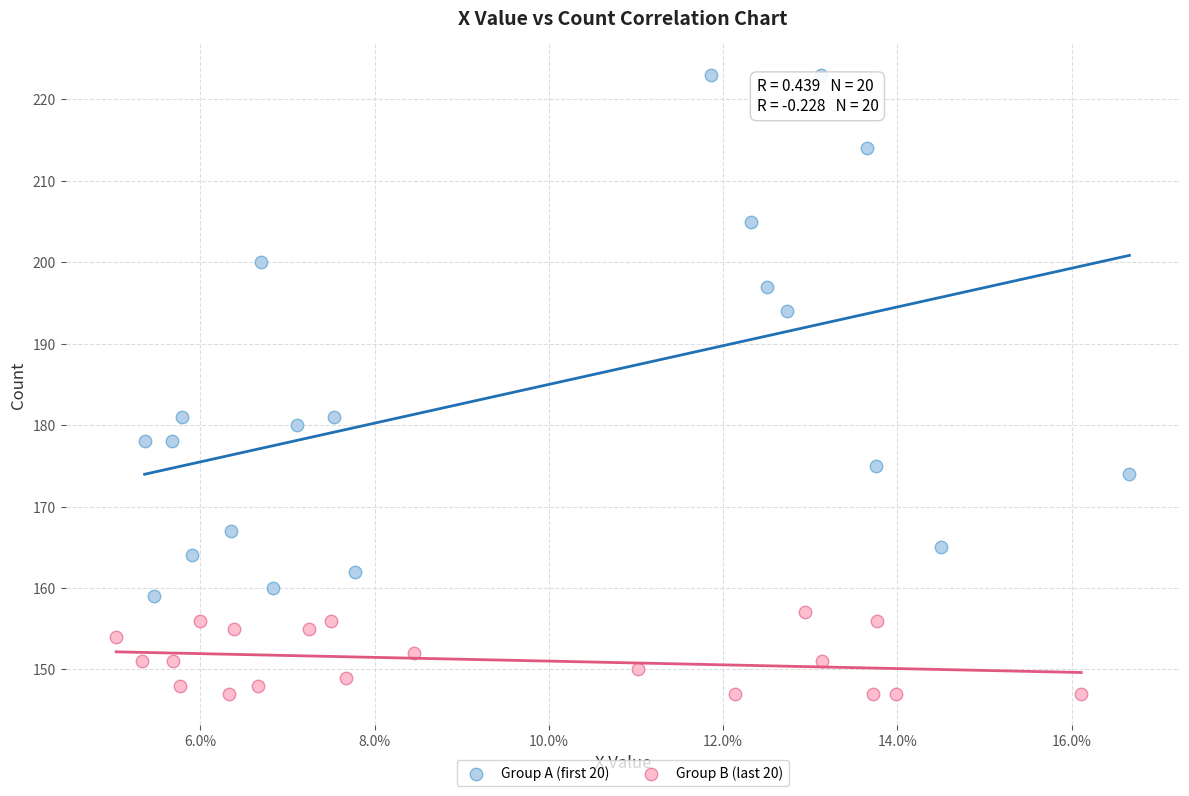

What are all the series names shown in the legend?

Group A (first 20), Group B (last 20)